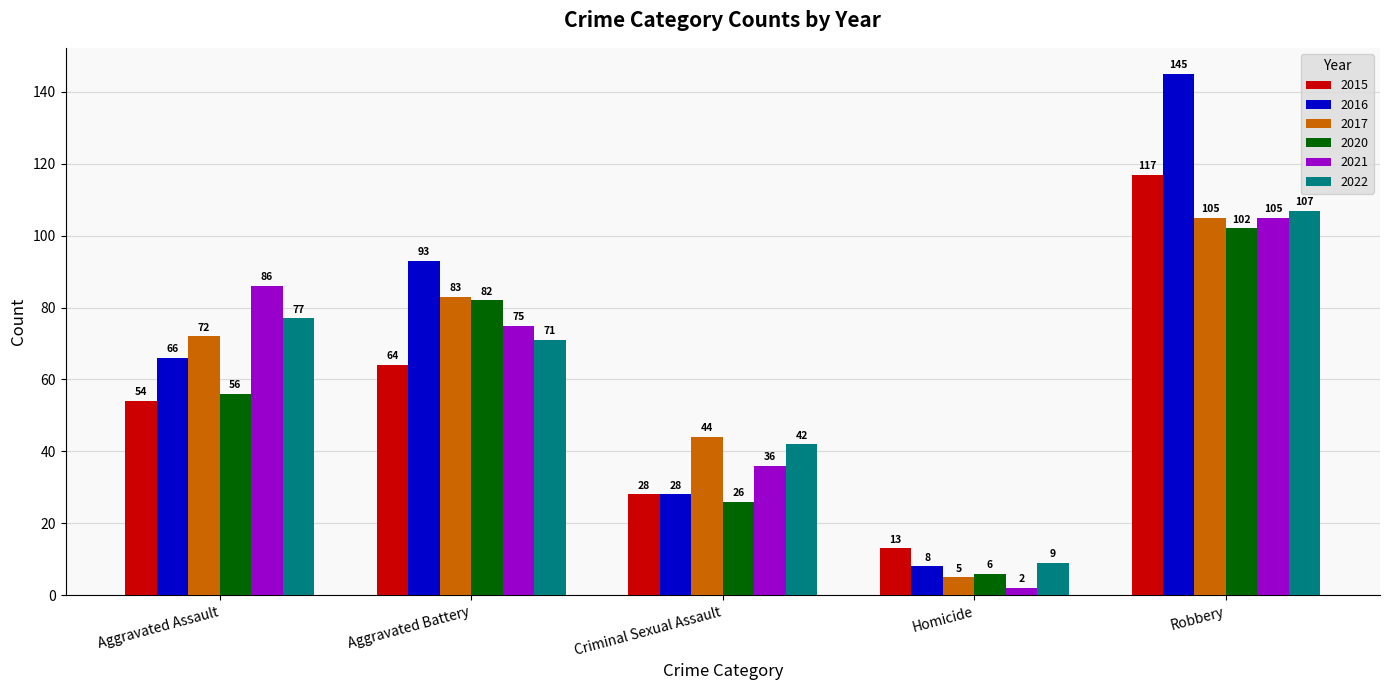

Between Criminal Sexual Assault and Homicide, which series saw the biggest shift?

2017